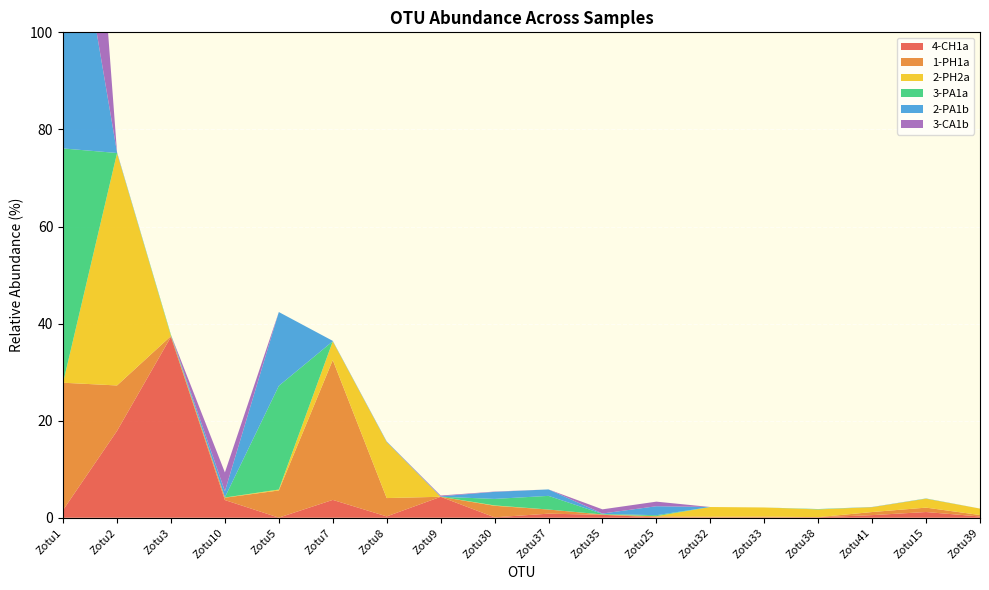

Reading left to right, list all the values displayed in this chart.

4-CH1a: 1.6	17.9	37.3	3.6	0.0	3.7	0.3	4.3	0.1	0.8	0.6	0.1	0.1	0.0	0.1	0.5	1.2	0.3
1-PH1a: 26.2	9.4	0.2	0.5	5.6	28.8	3.8	0.0	2.4	0.9	0.1	0.2	0.2	0.2	0.0	0.6	0.9	0.3
2-PH2a: 0.0	47.8	0.0	0.0	0.2	3.9	11.5	0.0	0.1	0.0	0.0	0.0	2.0	1.9	1.6	1.0	1.8	1.3
3-PA1a: 48.3	0.0	0.2	0.1	21.4	0.0	0.0	0.0	1.3	2.8	0.1	0.2	0.0	0.0	0.1	0.0	0.0	0.0
2-PA1b: 64.6	0.1	0.0	1.2	15.2	0.1	0.1	0.1	1.5	1.3	0.1	1.9	0.0	0.0	0.0	0.0	0.0	0.0
3-CA1b: 83.1	0.0	0.0	3.9	0.0	0.0	0.0	0.2	0.1	0.0	0.9	0.9	0.0	0.0	0.0	0.0	0.0	0.0